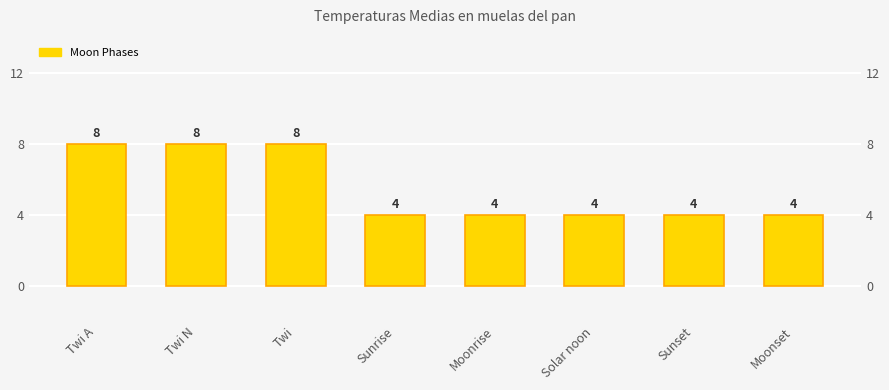

How many values are between 4 and 8?

8